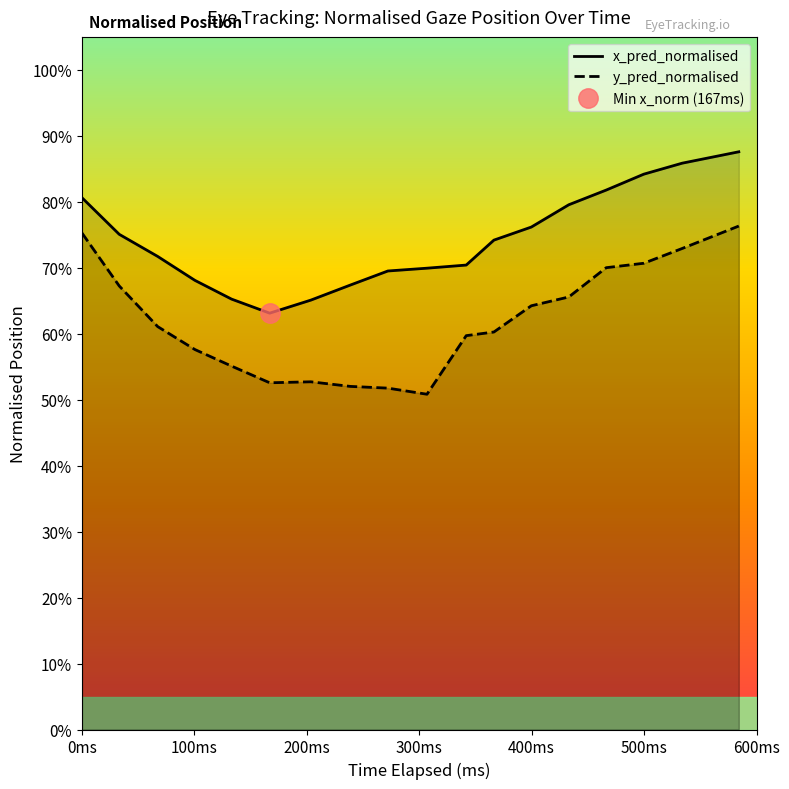

What is the difference between the second highest and minimum values in the y_pred_normalised series?

0.2